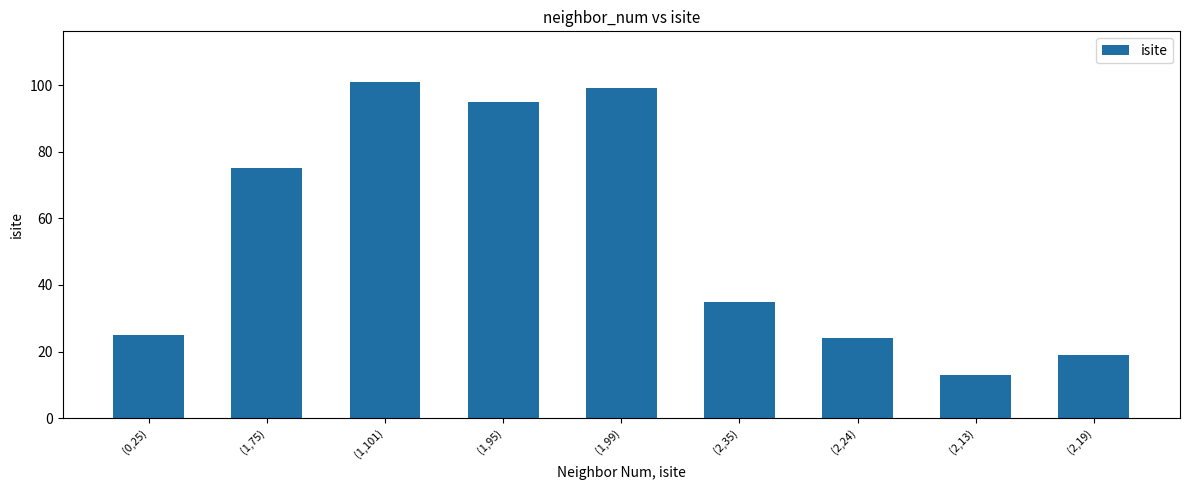

What is the average value?

54